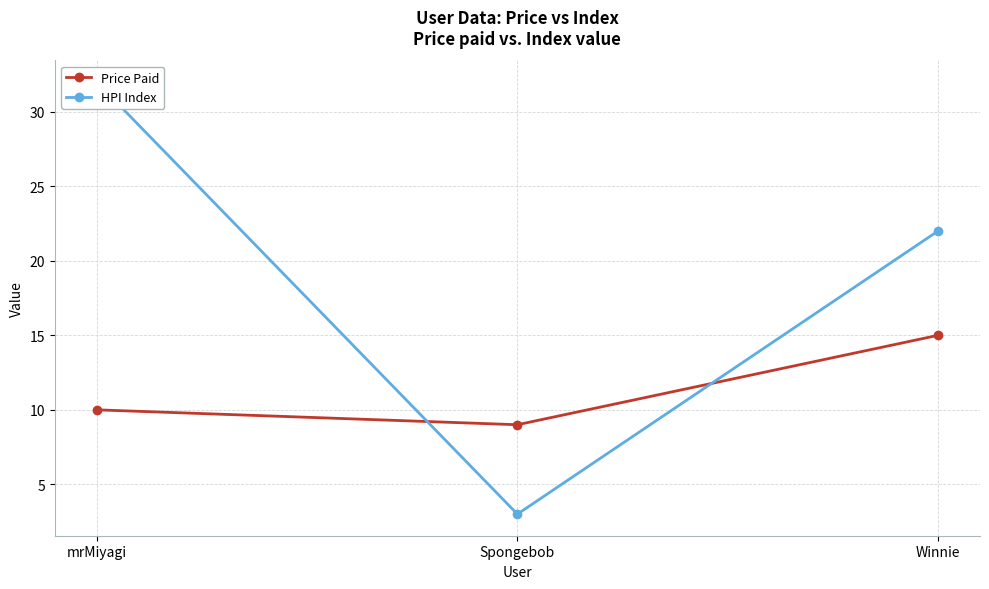

What is the total value across all series at Spongebob?

12